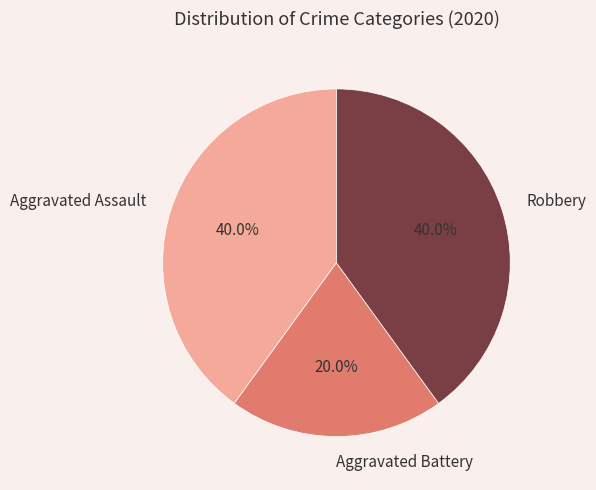

Approximately how many times larger is the value at Aggravated Battery compared to Aggravated Assault?

0.5